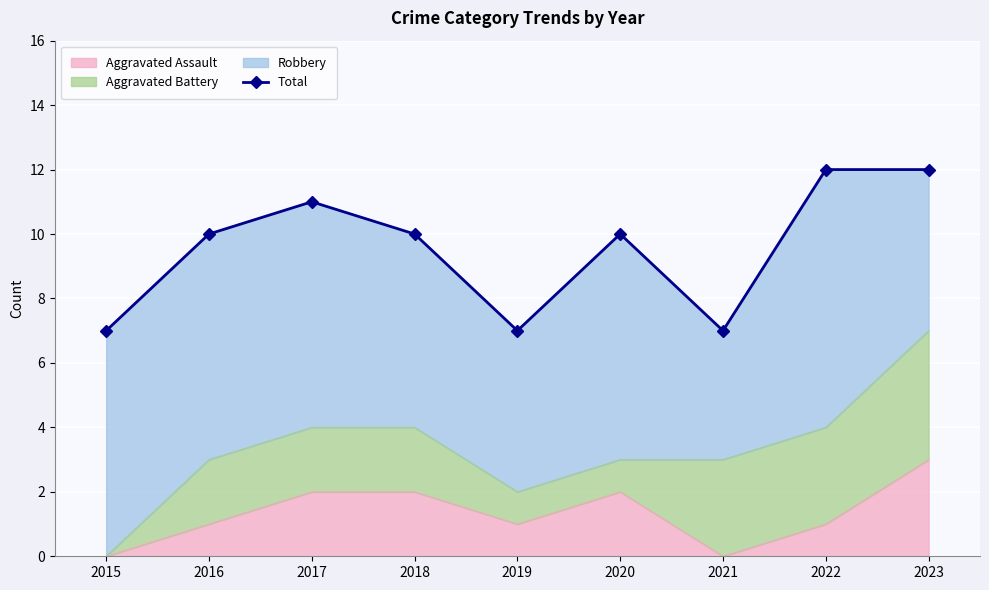

The Aggravated Assault series shows -2 at 2015. True or false?

False